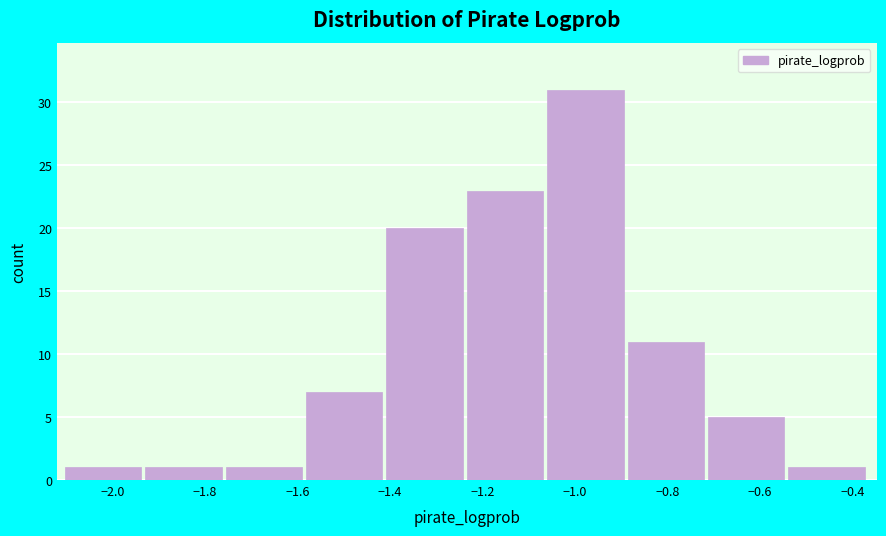

Reading left to right, list every bar in this chart as the range it spans on the x-axis followed by its height. Neither the bar edges nor the heights are printed on the chart, so give them approximately, as read against the axes.

-2.10 to -1.92: 1
-1.92 to -1.76: 1
-1.76 to -1.58: 1
-1.58 to -1.40: 7
-1.40 to -1.24: 20
-1.24 to -1.06: 23
-1.06 to -0.88: 31
-0.88 to -0.72: 11
-0.72 to -0.54: 5
-0.54 to -0.36: 1